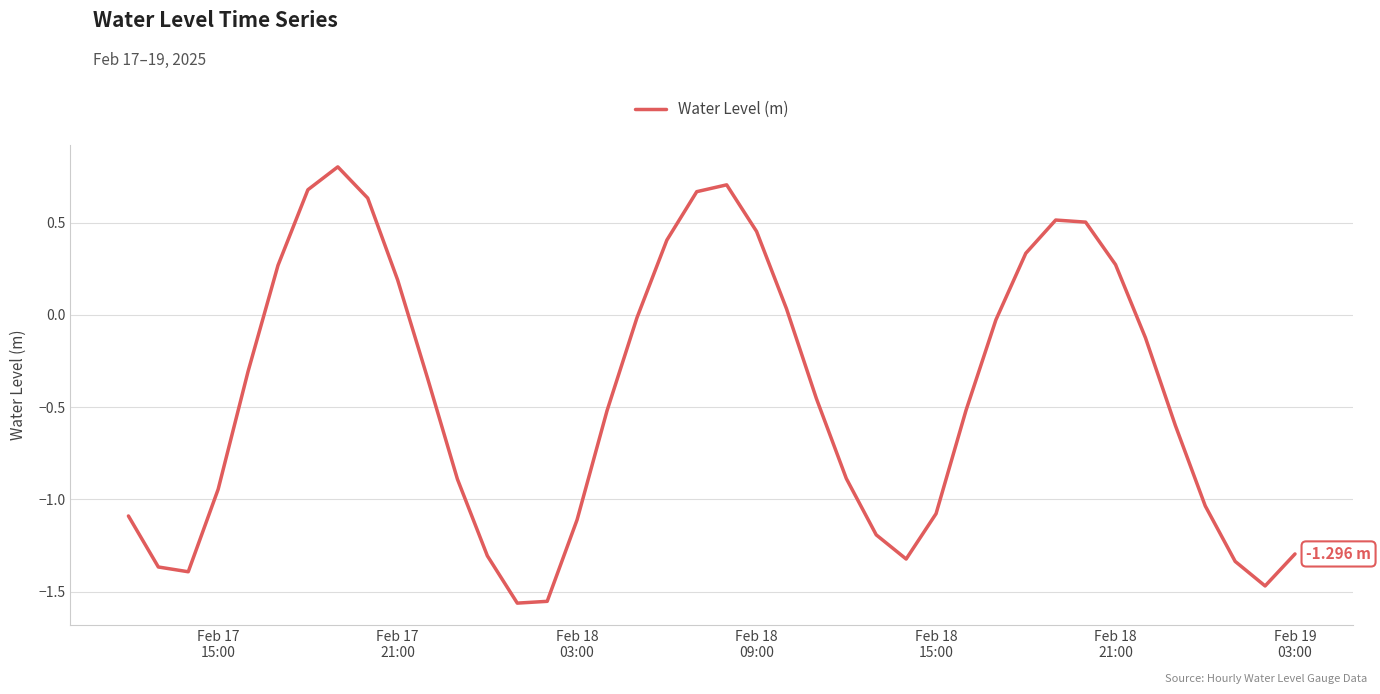

Count the number of categories in the chart.

40